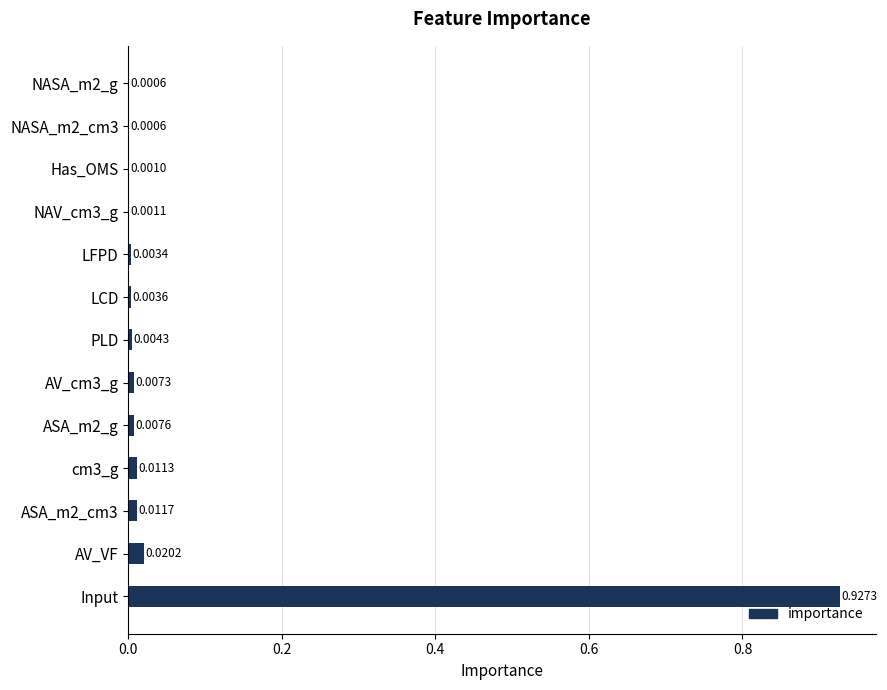

How many distinct data groups are displayed?

1